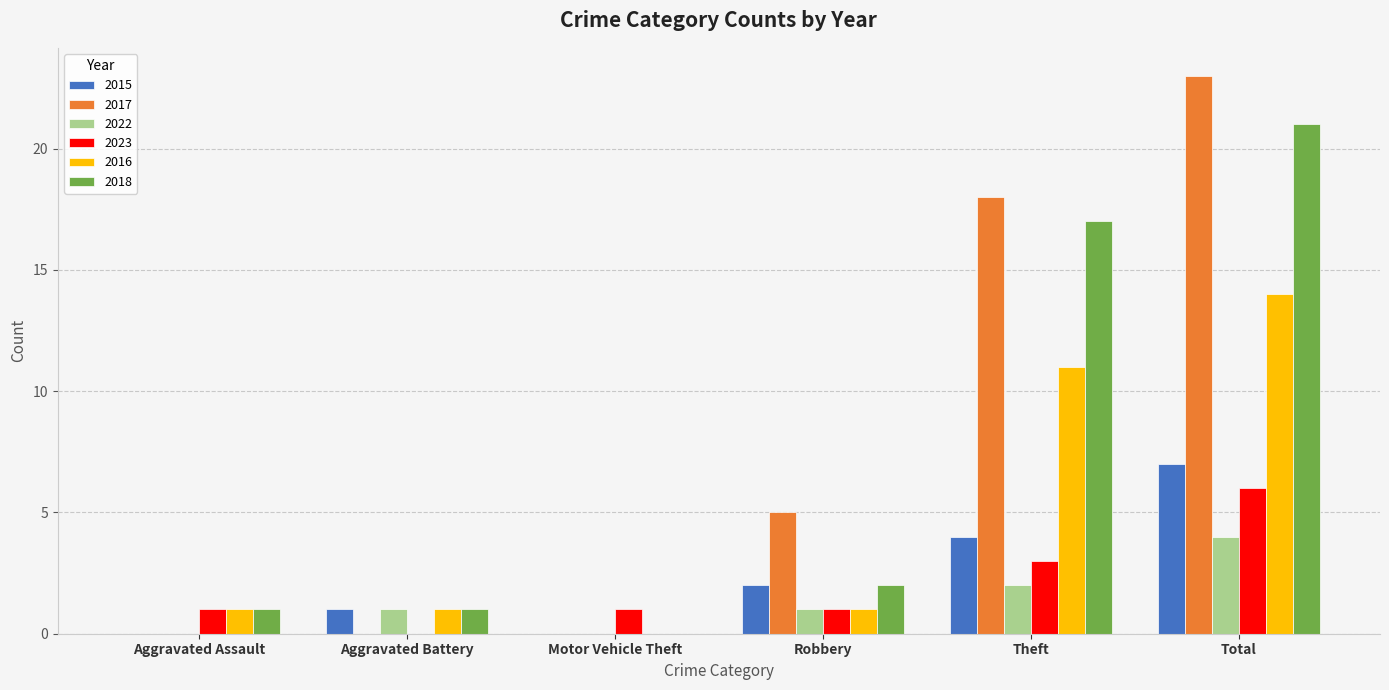

Reading right to left, what are all the values shown in this chart?

2015: Total=7	Theft=4	Robbery=2	Motor Vehicle Theft=0	Aggravated Battery=1	Aggravated Assault=0
2017: Total=23	Theft=18	Robbery=5	Motor Vehicle Theft=0	Aggravated Battery=0	Aggravated Assault=0
2022: Total=4	Theft=2	Robbery=1	Motor Vehicle Theft=0	Aggravated Battery=1	Aggravated Assault=0
2023: Total=6	Theft=3	Robbery=1	Motor Vehicle Theft=1	Aggravated Battery=0	Aggravated Assault=1
2016: Total=14	Theft=11	Robbery=1	Motor Vehicle Theft=0	Aggravated Battery=1	Aggravated Assault=1
2018: Total=21	Theft=17	Robbery=2	Motor Vehicle Theft=0	Aggravated Battery=1	Aggravated Assault=1